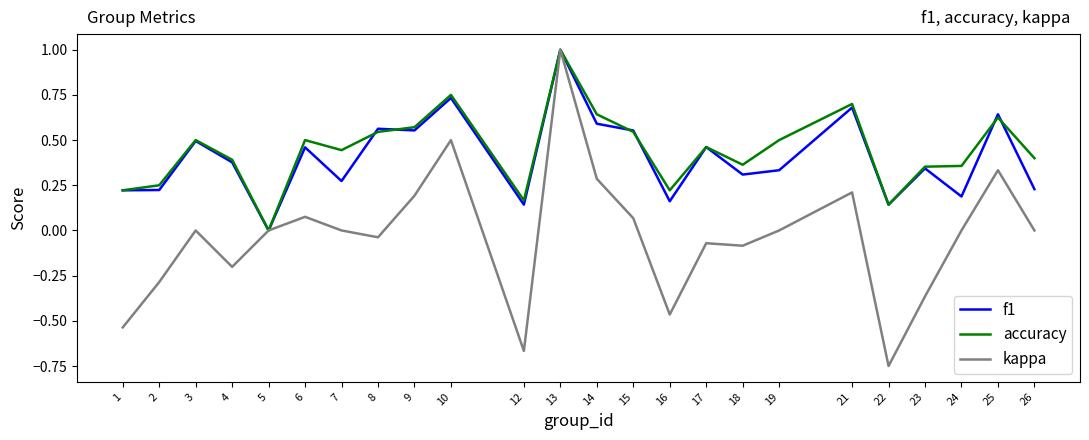

At which category does f1 reach its first local peak?

3